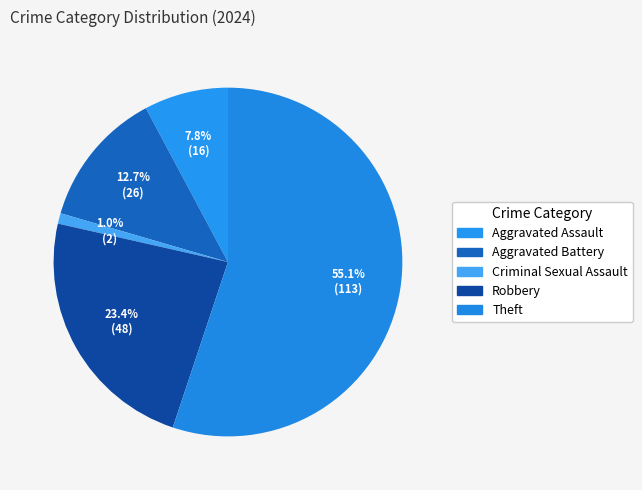

How many slices are in this pie chart?

5